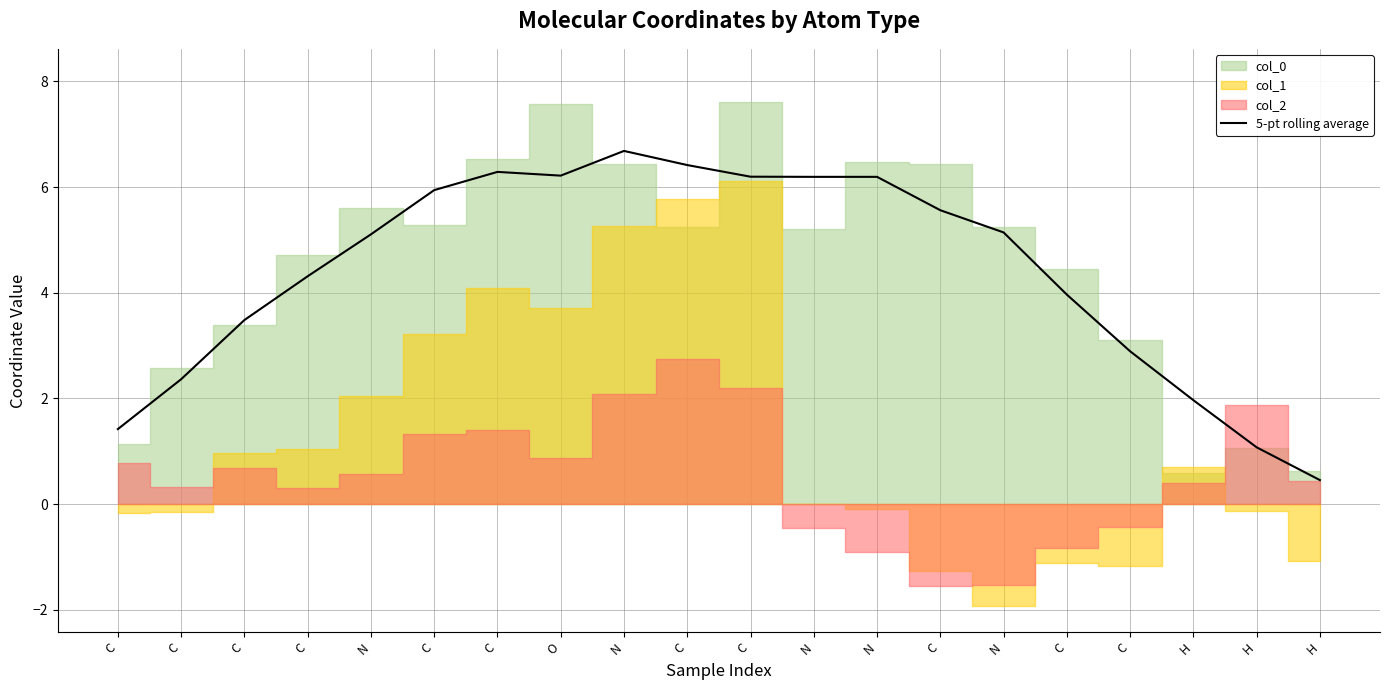

What is the value of the 18th point from the left?

2.0